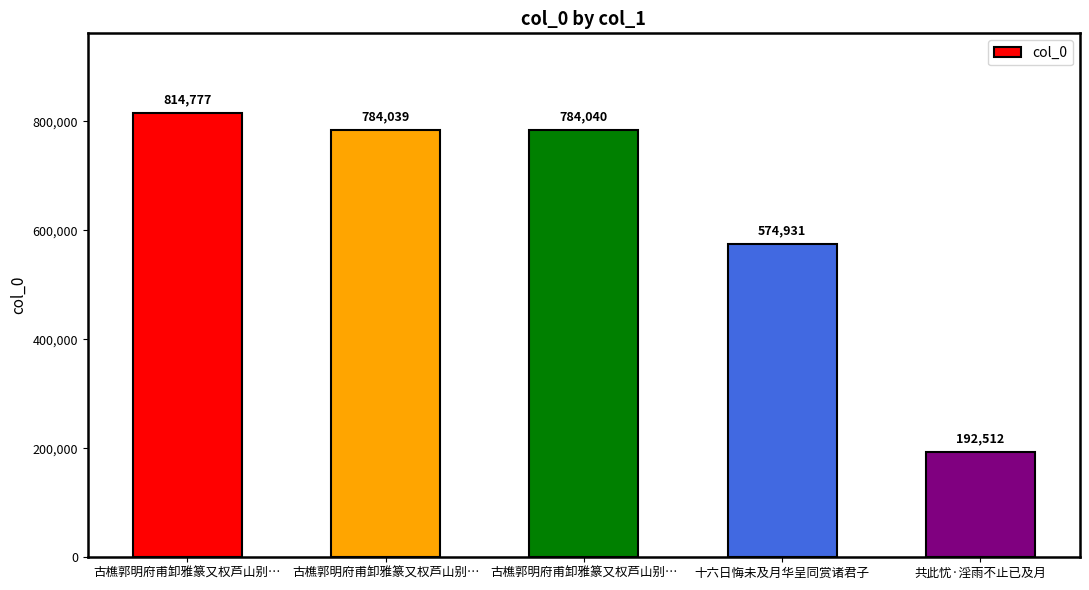

Which category has the lowest value across all series?

共此忧·淫雨不止已及月